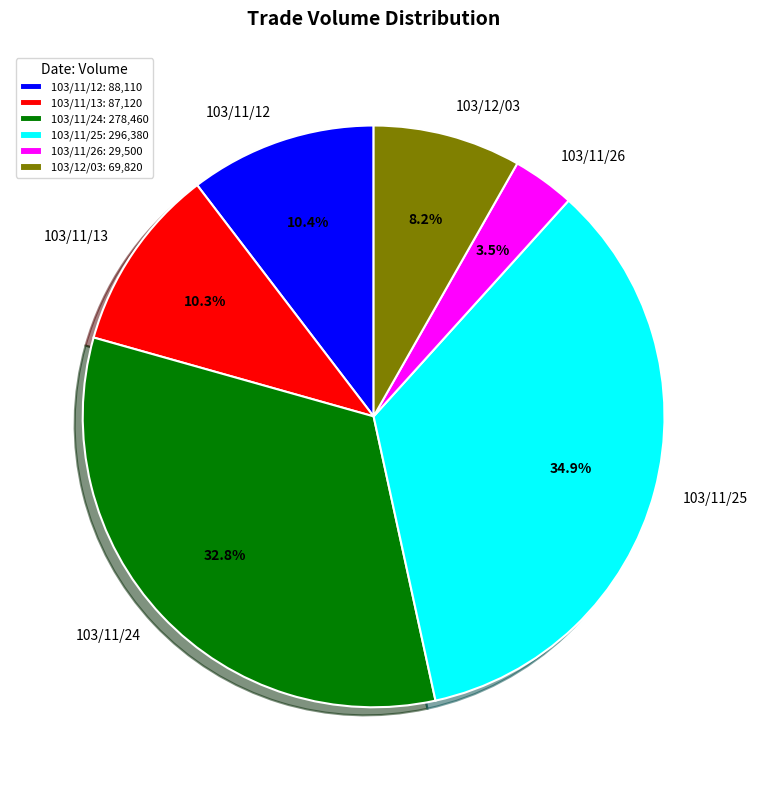

Does 103/11/25 account for over 50% of the chart?

No